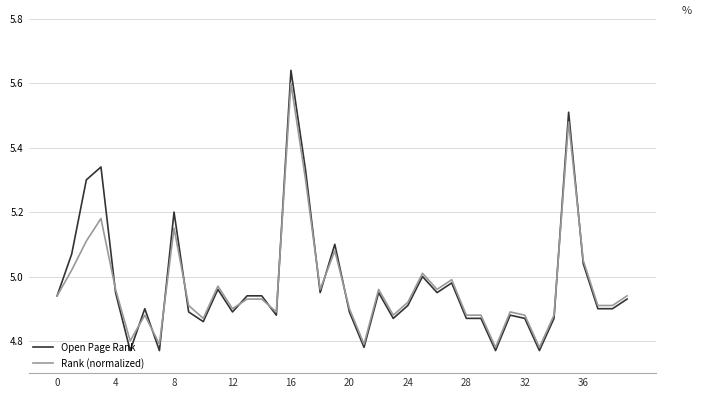

Which series has the widest spread of values?

Open Page Rank